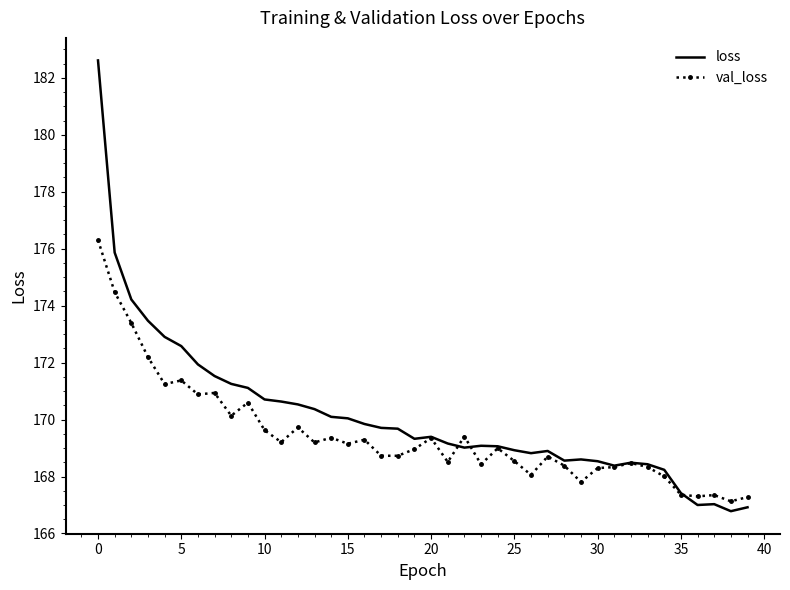

What is the difference between the maximum and minimum values in the loss series?

15.8